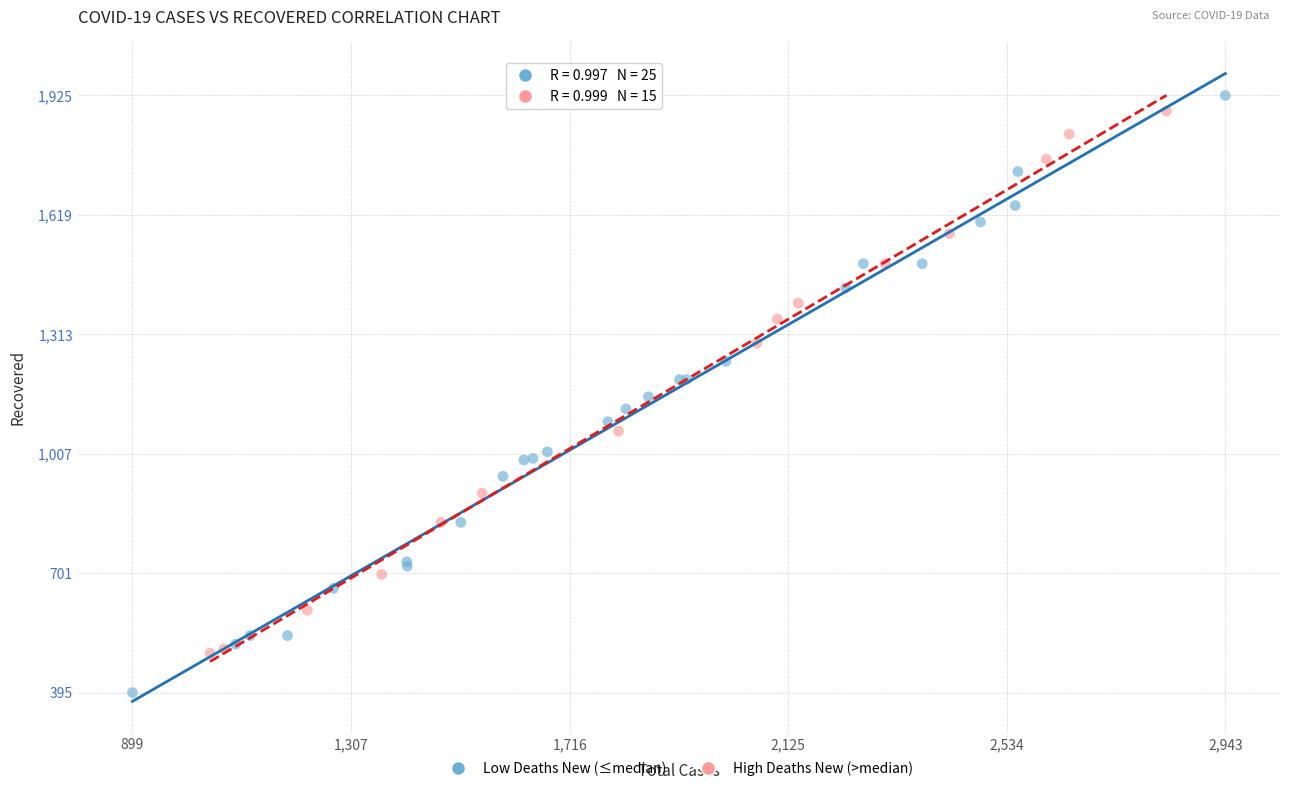

Which series contains the highest Y value?

Low Deaths New (≤median)